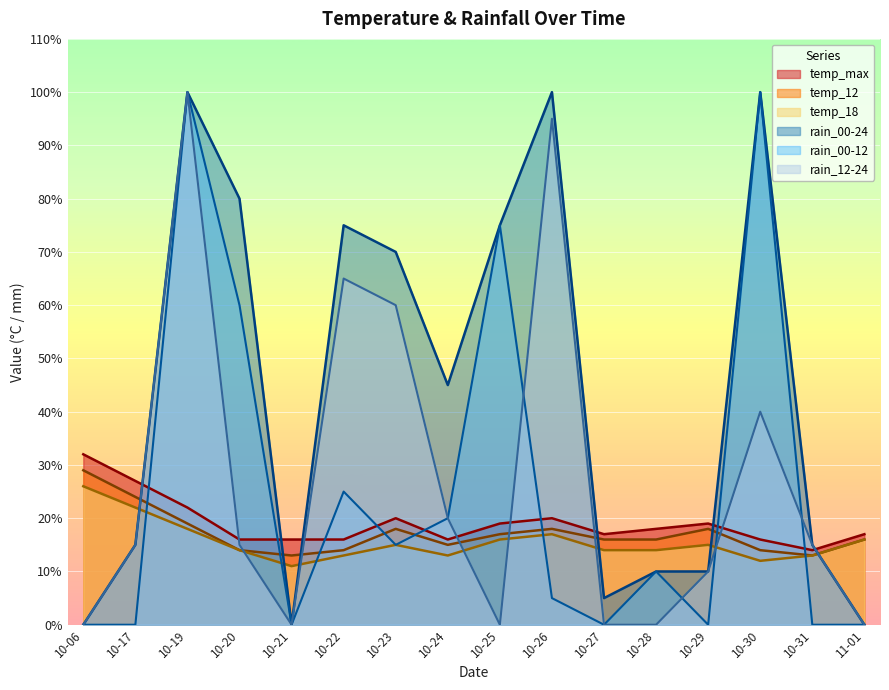

What is the lowest value of the temp_max series?

14